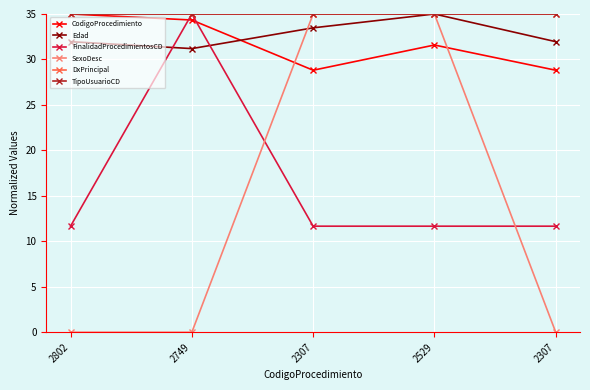

Is this an area chart (filled region under the line)?

No